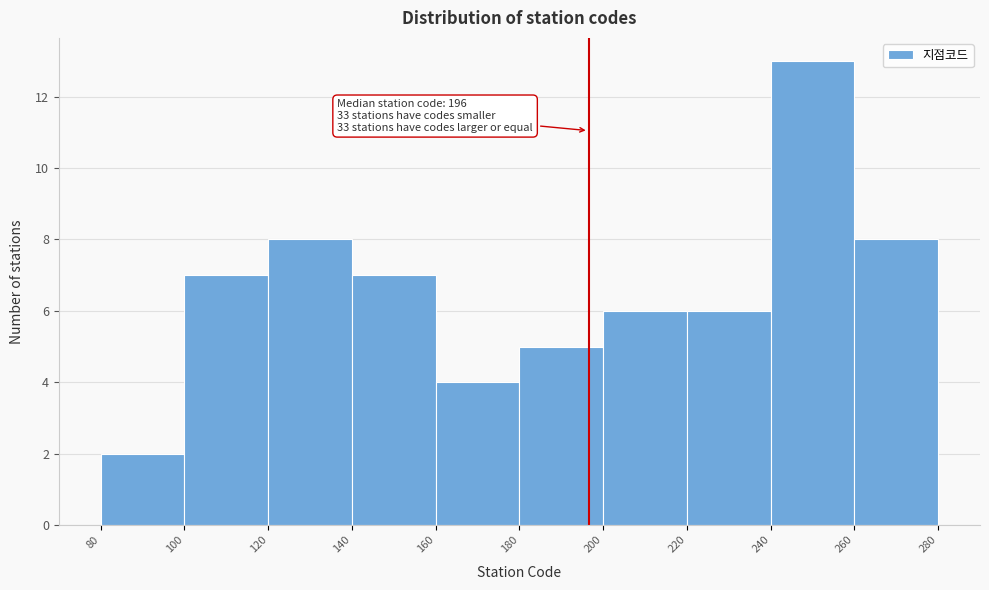

Over which range of the x-axis is the bar tallest?

240 to 260